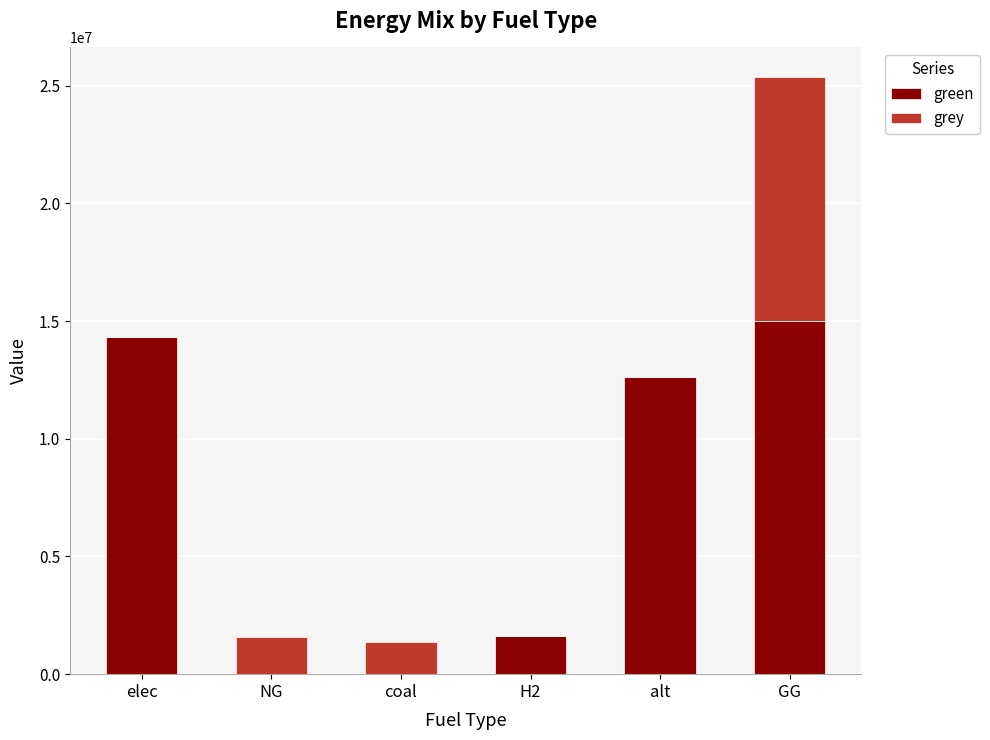

What is the total value across all series at elec?

14324995.3